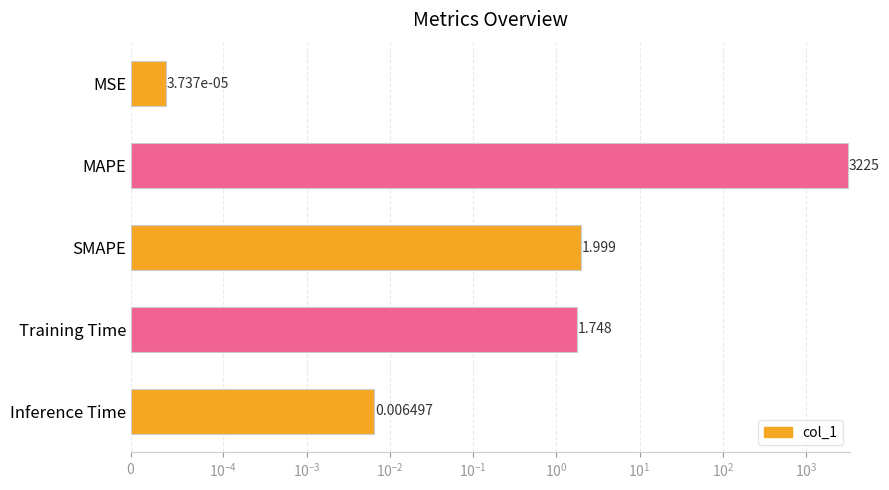

Is it true that the value at SMAPE is 0.7?

False